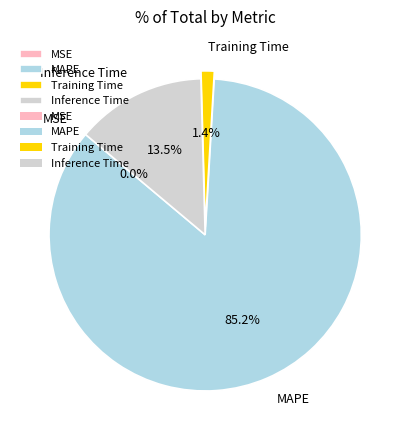

Between Training Time and MAPE, which is larger?

MAPE